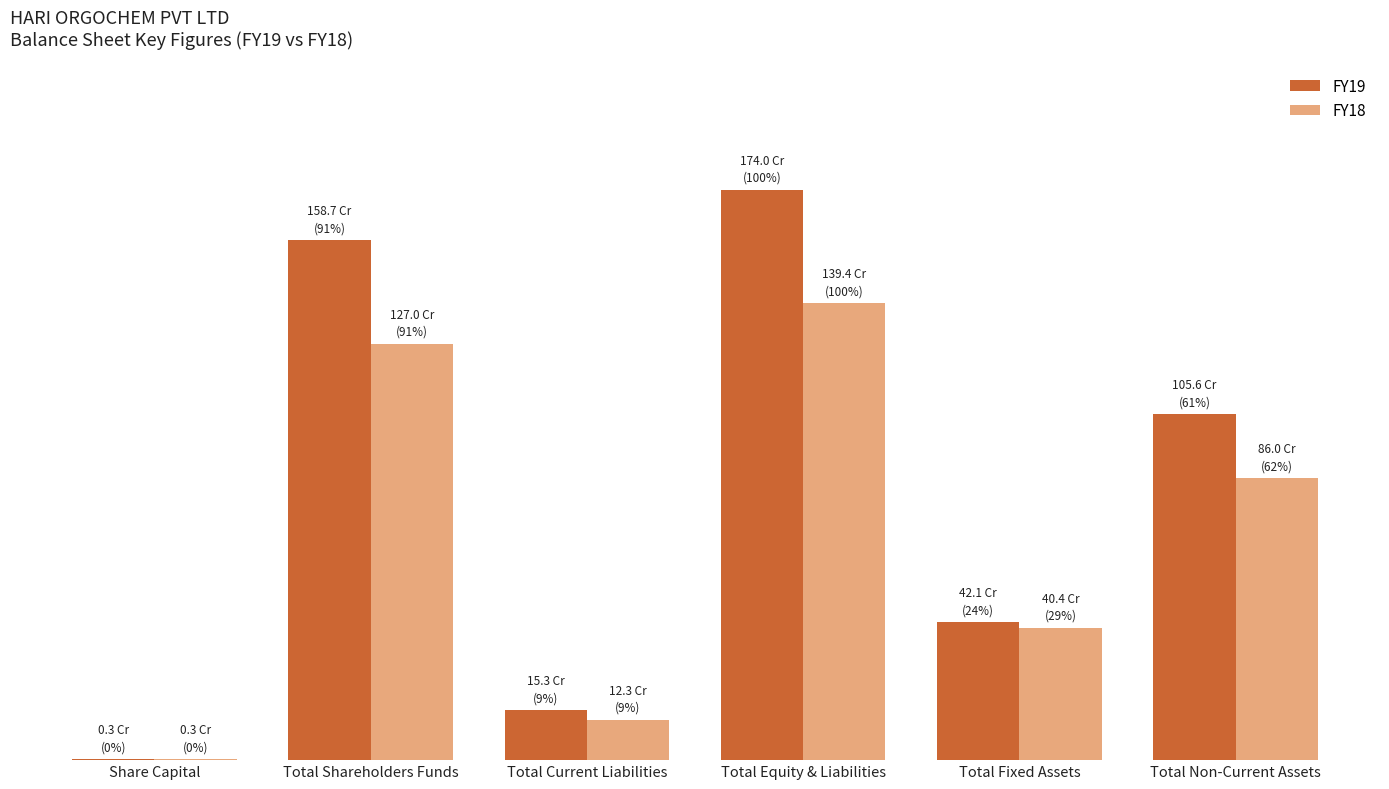

Which series has the widest spread of values?

FY19